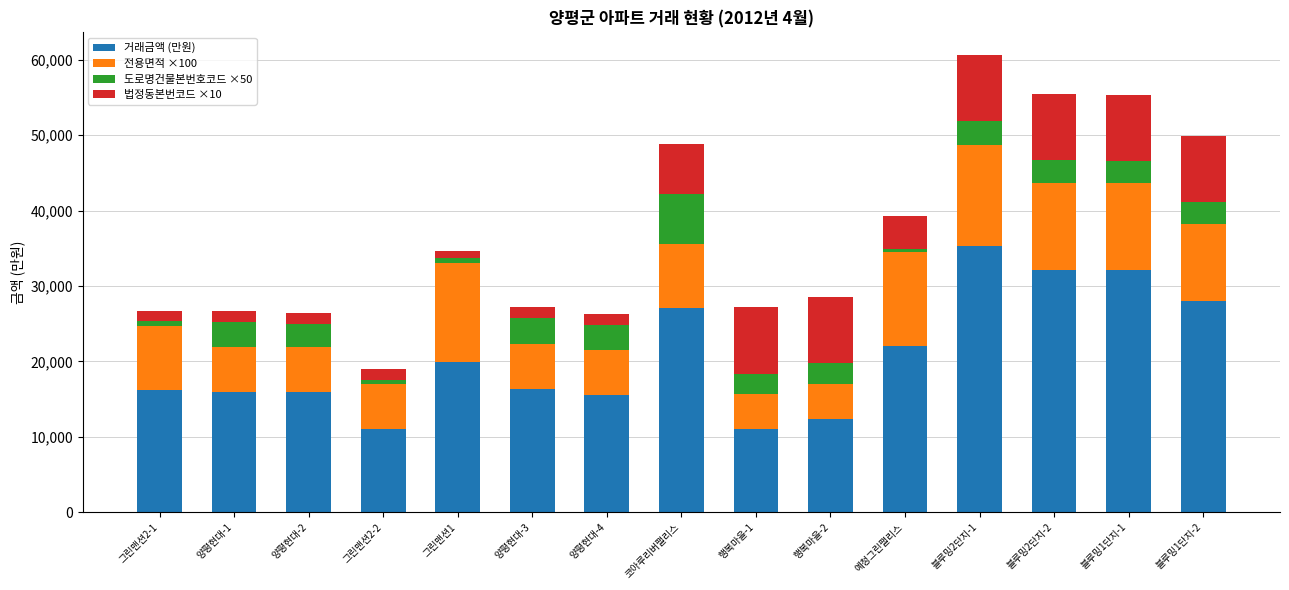

What is the total value across all series at 양평현대-2?

26370.0